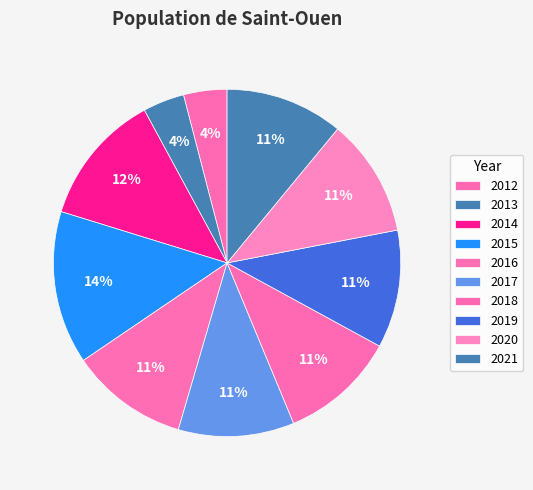

How many segments does this pie chart have?

10